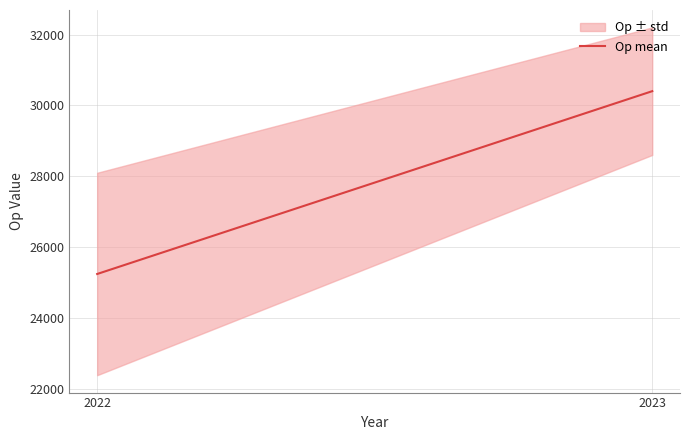

Reading left to right, list all the values displayed in this chart.

2022=25248.1	2023=30403.5